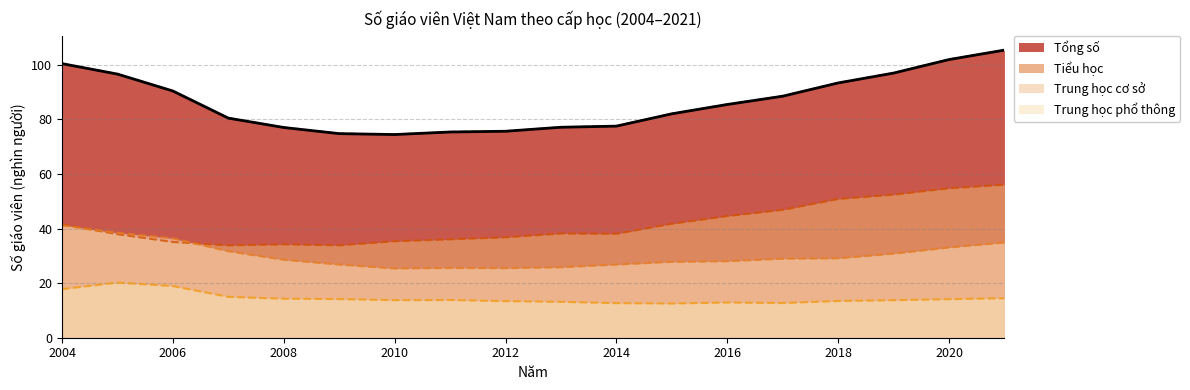

Is the value of Trung học phổ thông at 2004 greater than the value of Tiểu học at 2018?

No